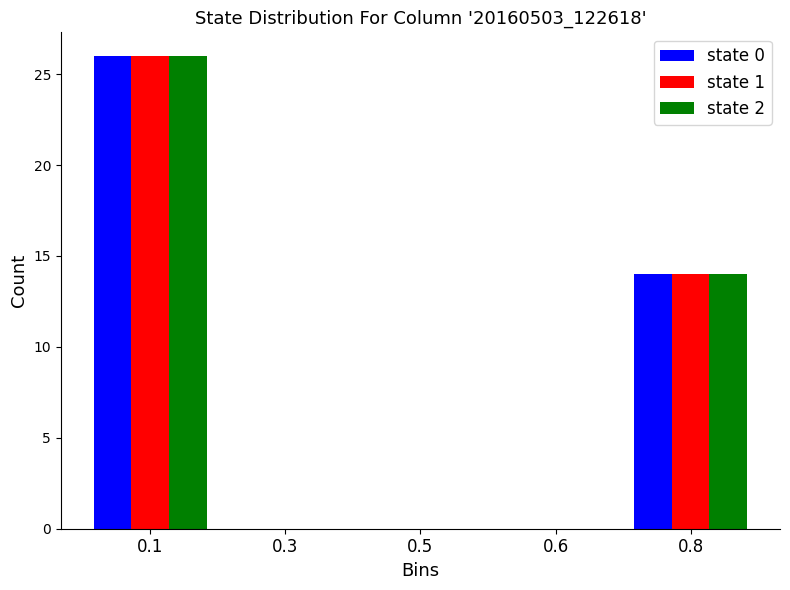

Reading left to right, transcribe all the data shown in this chart.

state 0: 0.1=26	0.3=0	0.5=0	0.6=0	0.8=14
state 1: 0.1=26	0.3=0	0.5=0	0.6=0	0.8=14
state 2: 0.1=26	0.3=0	0.5=0	0.6=0	0.8=14